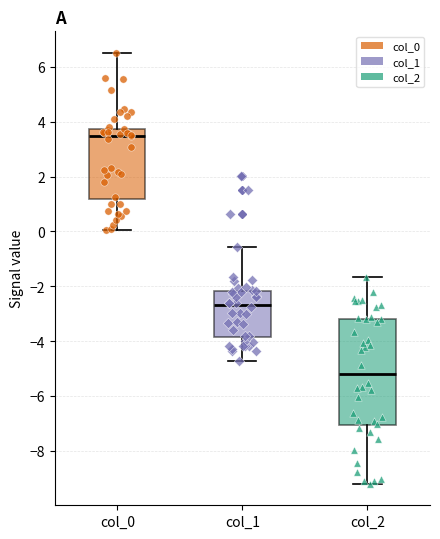

Reading left to right, read every box against the y-axis: the position of its median line, the range the box covers, and the ends of its whiskers. The values are not printed on the chart, so give them approximately, as read against the axis.

col_0: median 3.4, box 1.2 to 3.8, whiskers 0.0 to 6.6
col_1: median -2.6, box -3.8 to -2.2, whiskers -4.8 to -0.6
col_2: median -5.2, box -7.0 to -3.2, whiskers -9.2 to -1.6